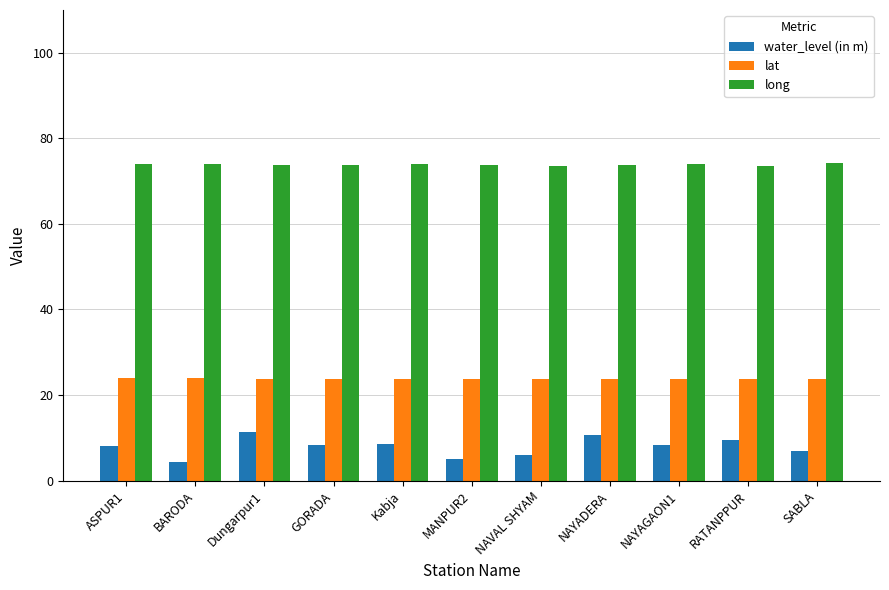

At MANPUR2, list the series in order from smallest to largest.

water_level (in m), lat, long